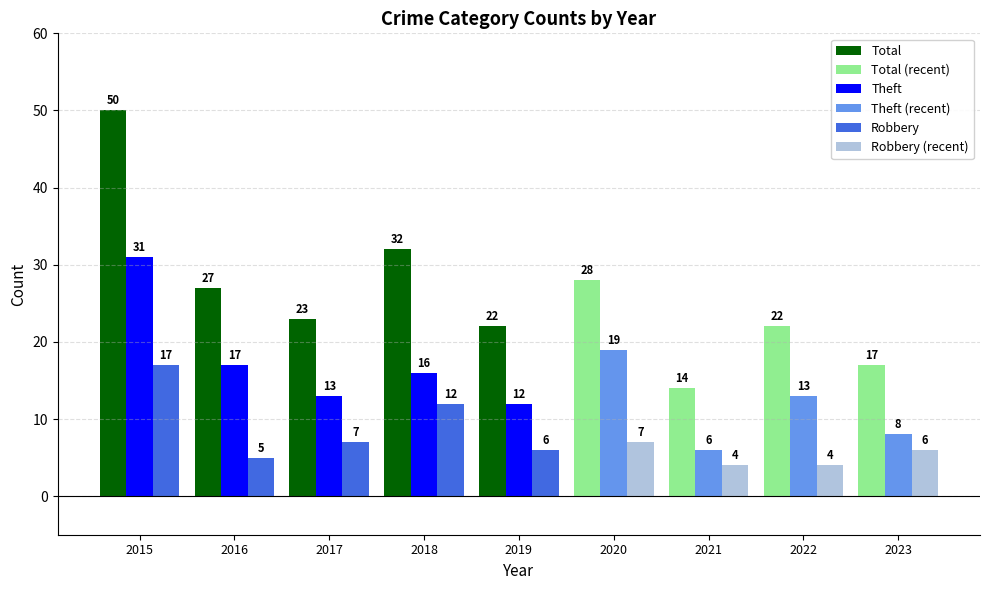

What is the minimum value for Total?

22